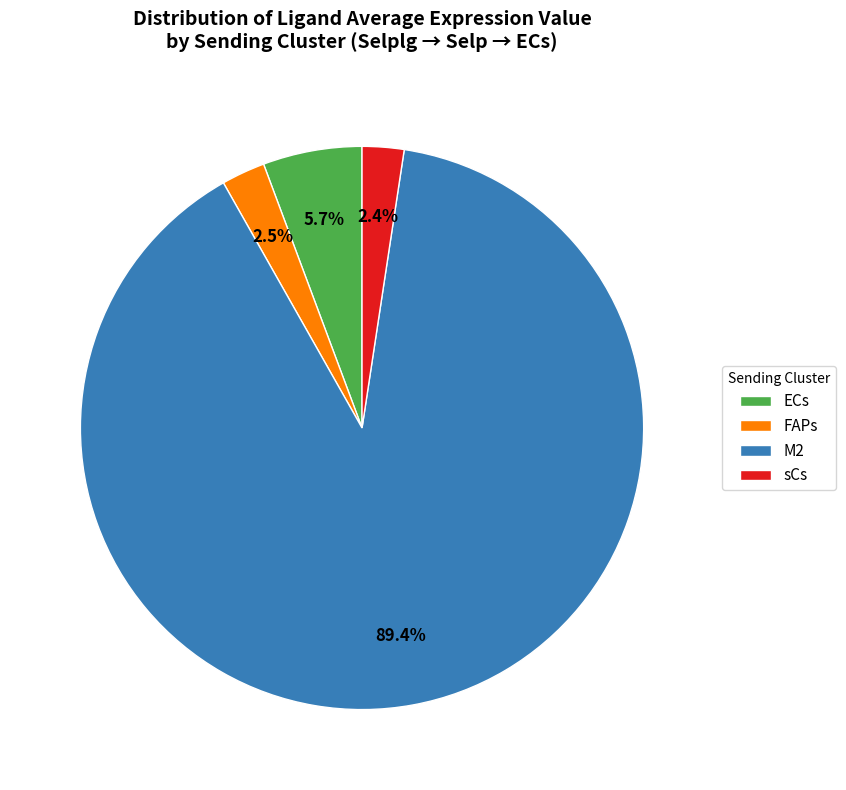

Between FAPs and ECs, which is larger?

ECs